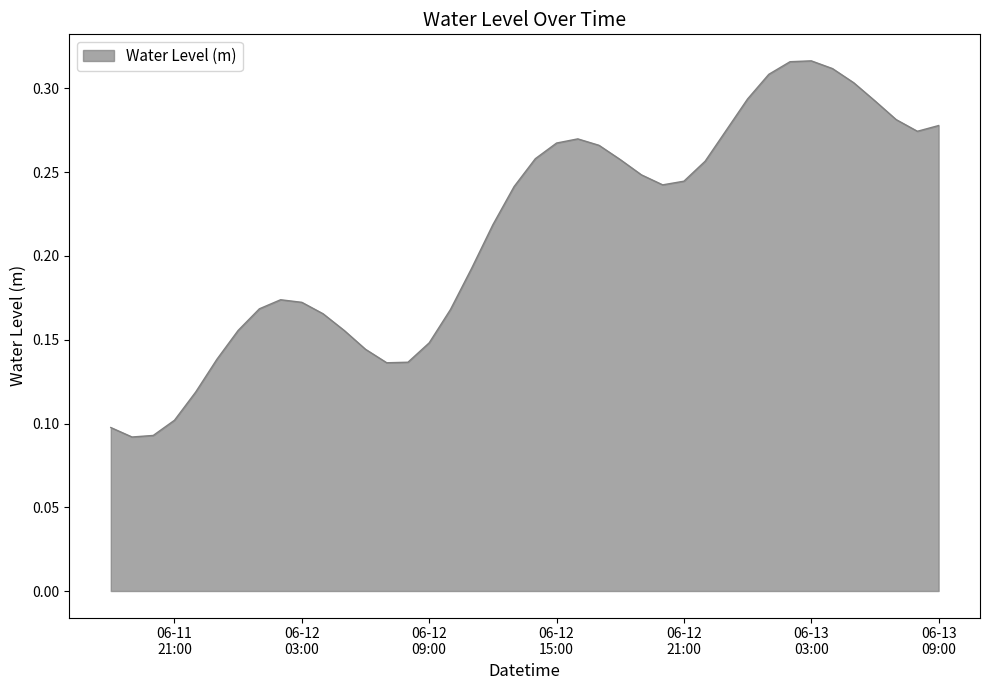

True or false: the data has more than 1 interior local peaks.

True